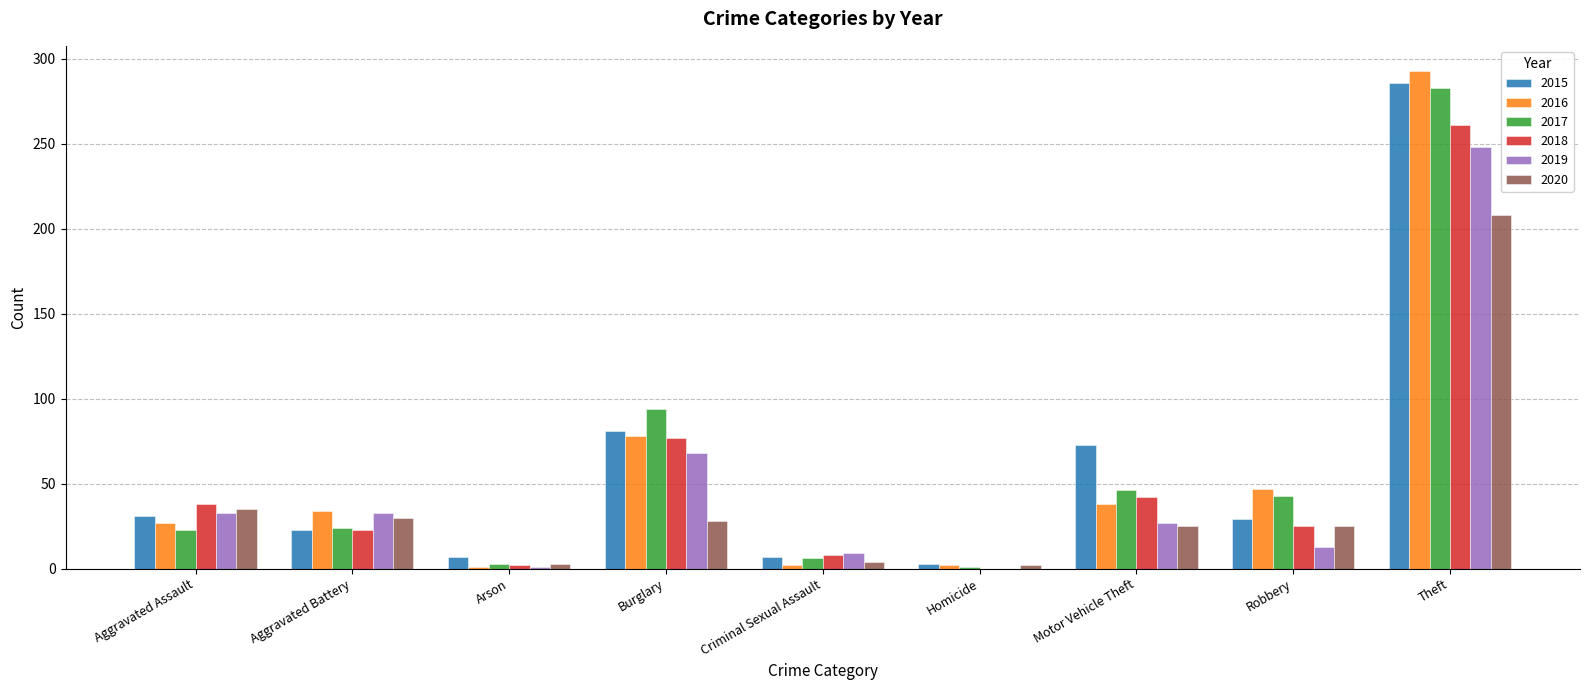

At which category is the sum across all series the highest?

Theft